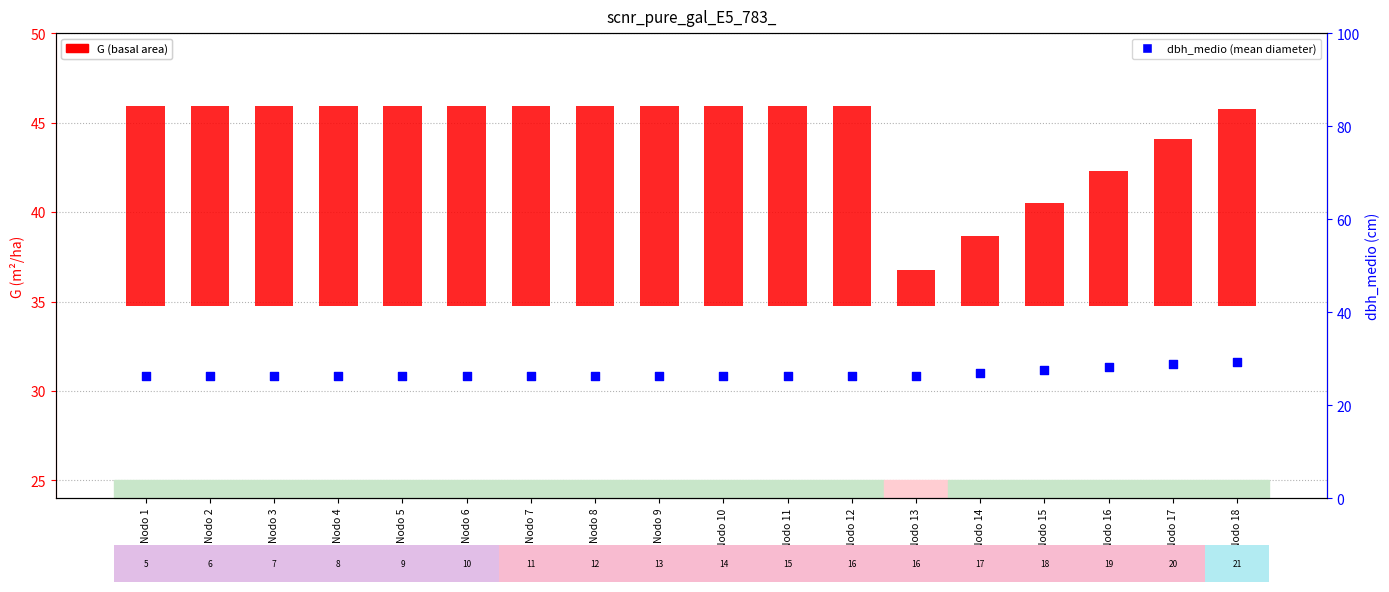

What is the total value across all series at Nodo 10?

37.5